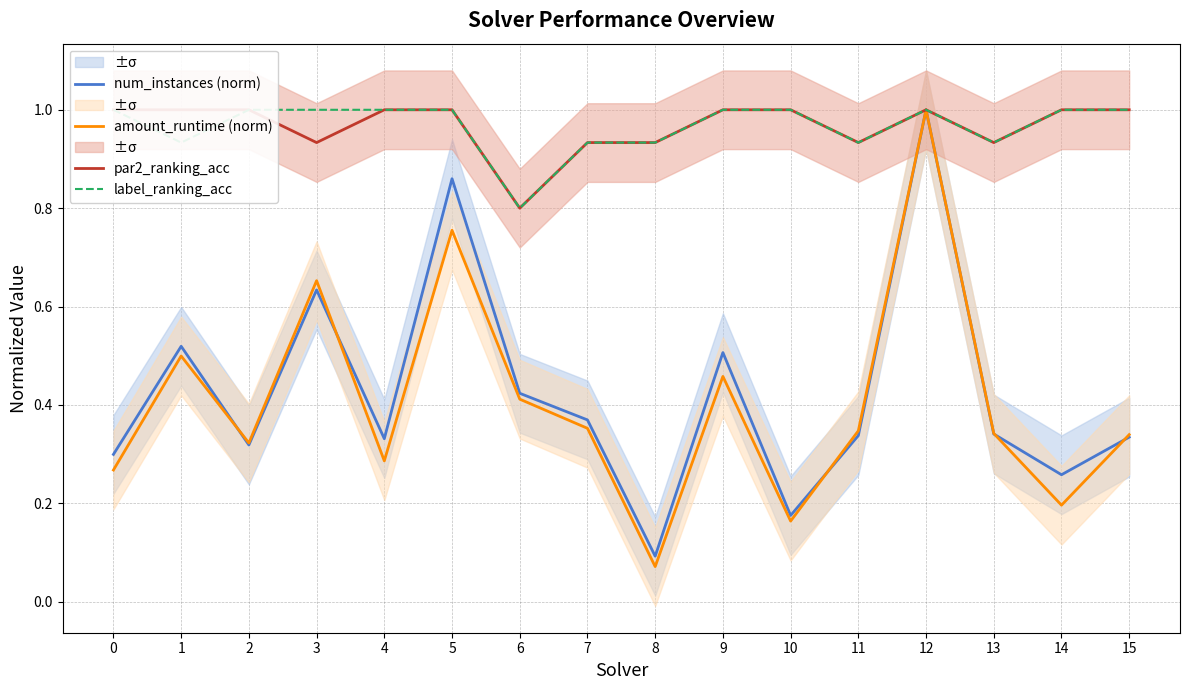

At which category does amount_runtime (norm) reach its first local peak?

1